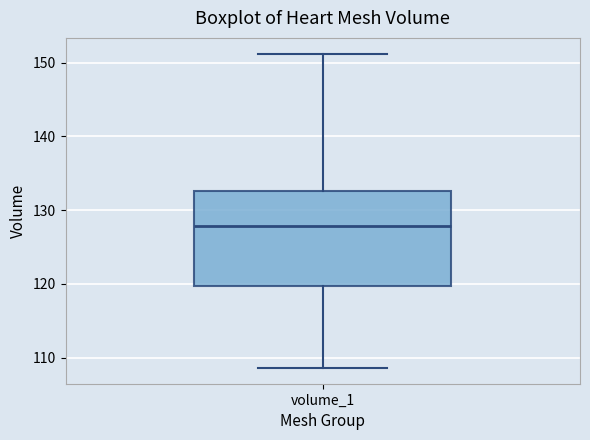

Where is the upper edge of the box for volume_1 on the y-axis? The values are not printed on the chart, so give them approximately, as read against the axis.

133